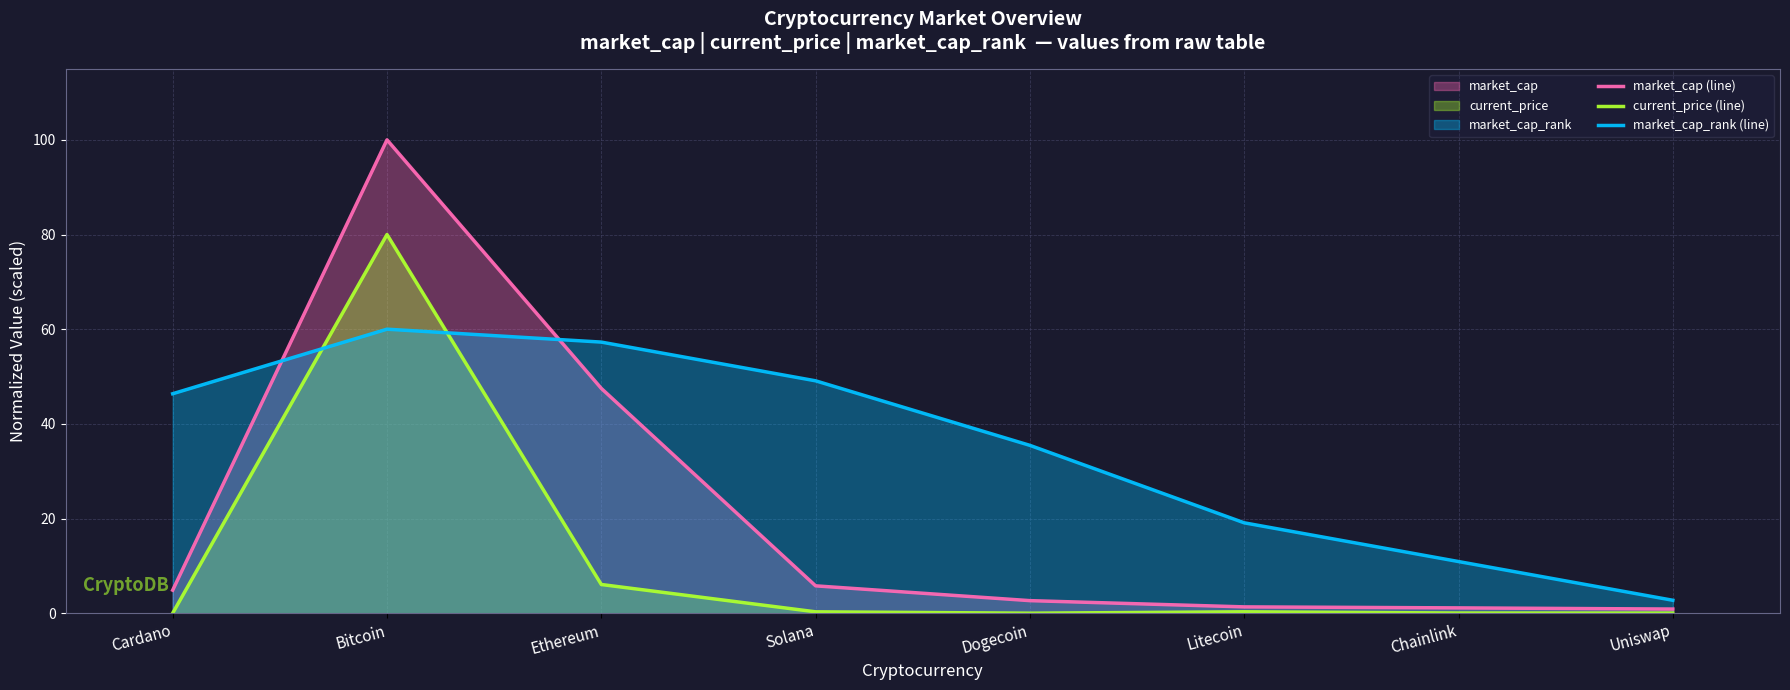

At which category does market_cap_rank (line) reach its first local peak?

Bitcoin